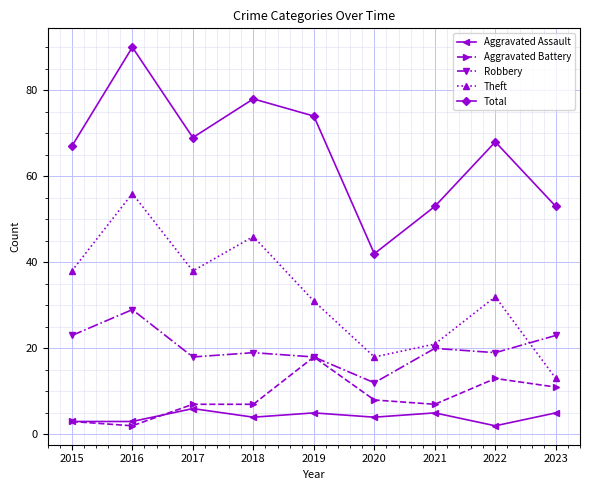

What is the value of the Theft point at the 3rd from the left?

38